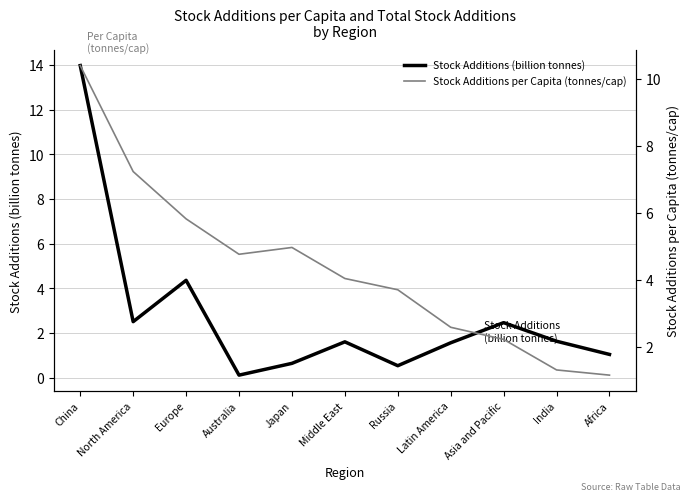

What is the sum of all Stock Additions per Capita (tonnes/cap) values?

48.1